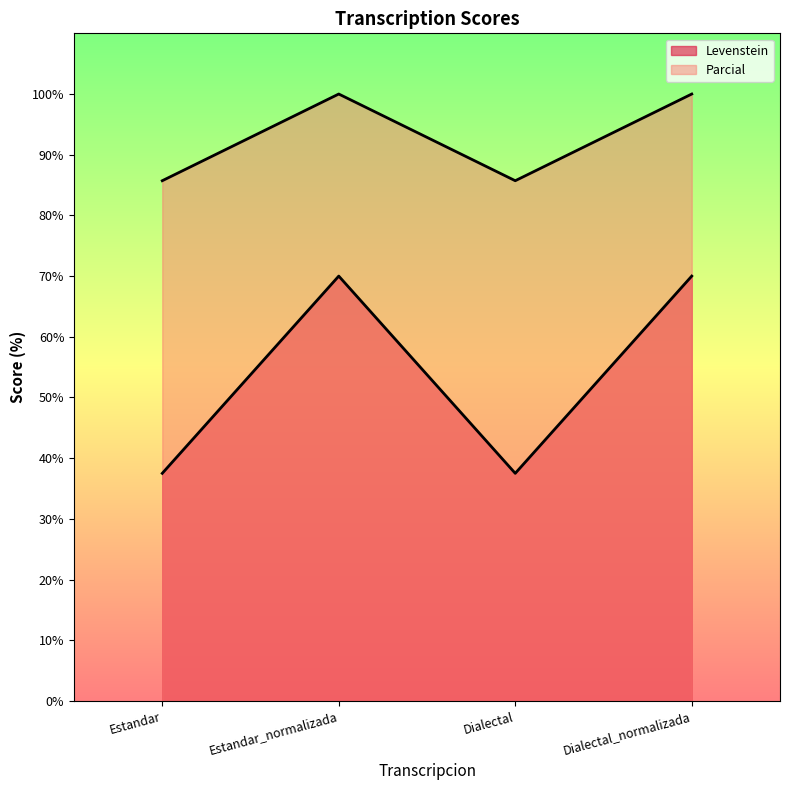

Reading left to right, transcribe all the data shown in this chart.

Levenstein: Estandar=37.5	Estandar_normalizada=70.0	Dialectal=37.5	Dialectal_normalizada=70.0
Parcial: Estandar=85.7	Estandar_normalizada=100.0	Dialectal=85.7	Dialectal_normalizada=100.0